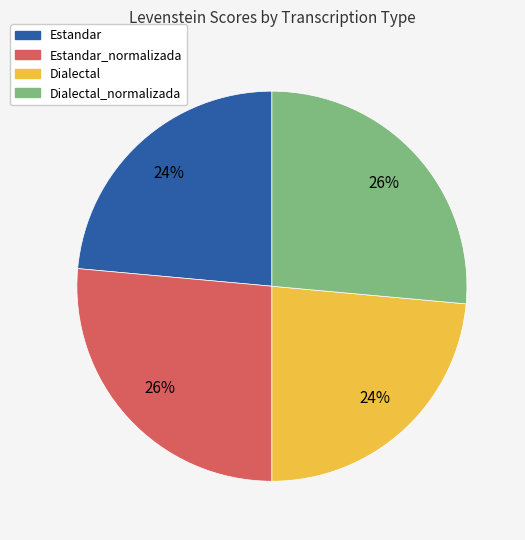

Is there any slice that represents more than half of the pie?

No